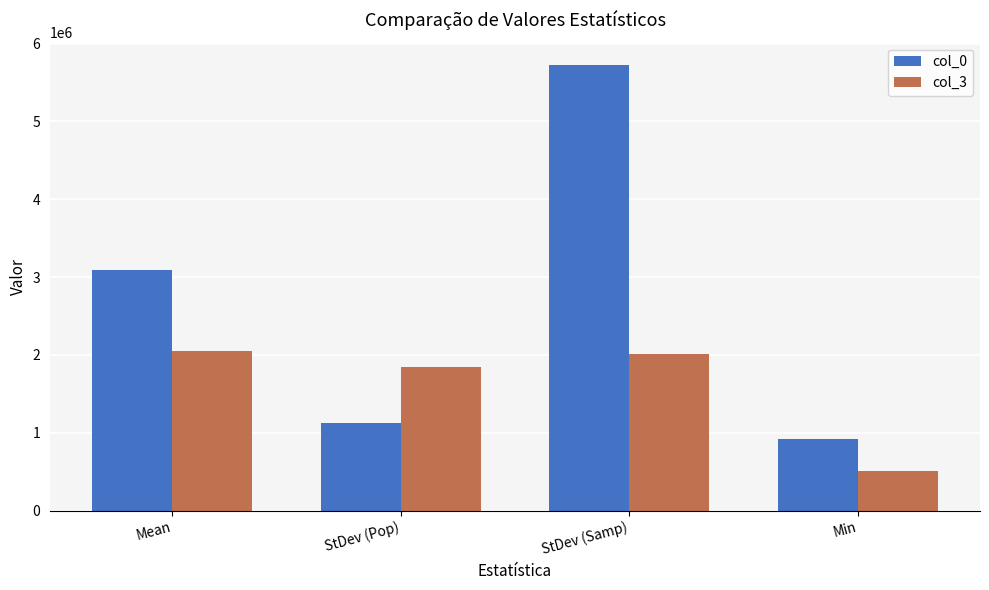

Rank the series by their maximum value, from lowest to highest.

col_3, col_0